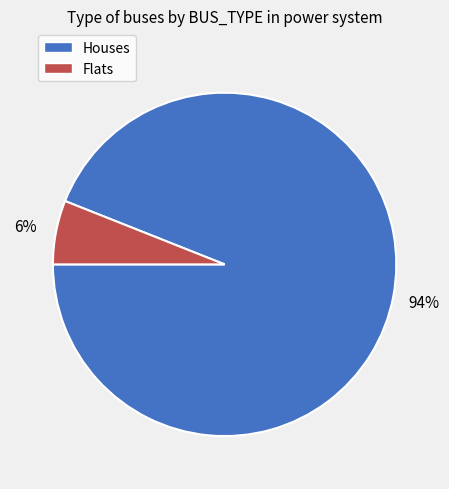

To the nearest percent, what is the average slice percentage?

50%